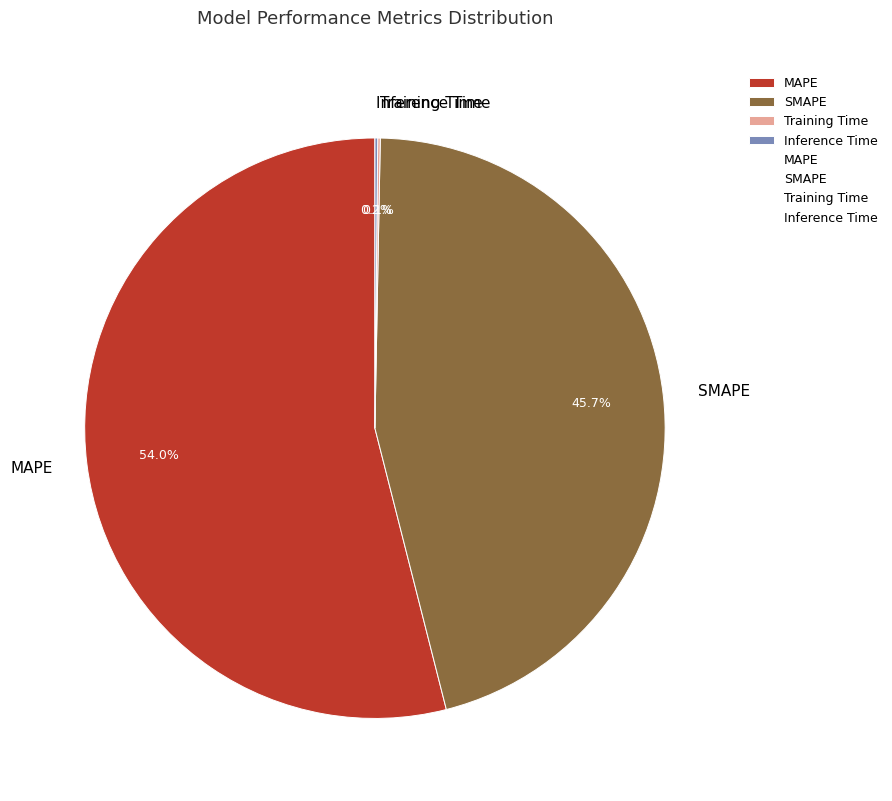

What is the largest slice in the pie chart?

MAPE